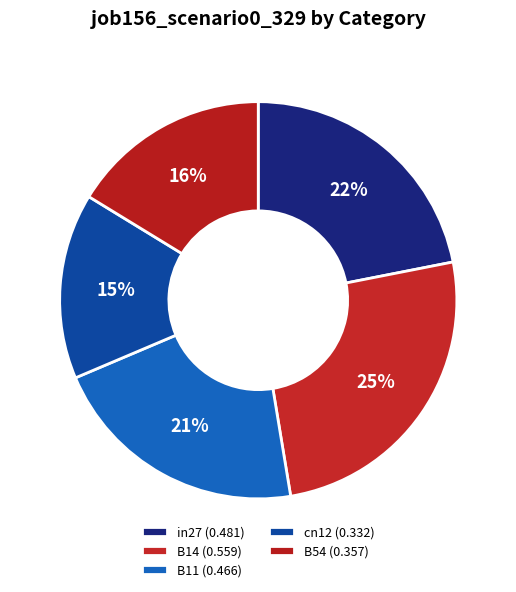

Is cn12 the majority of the pie?

No